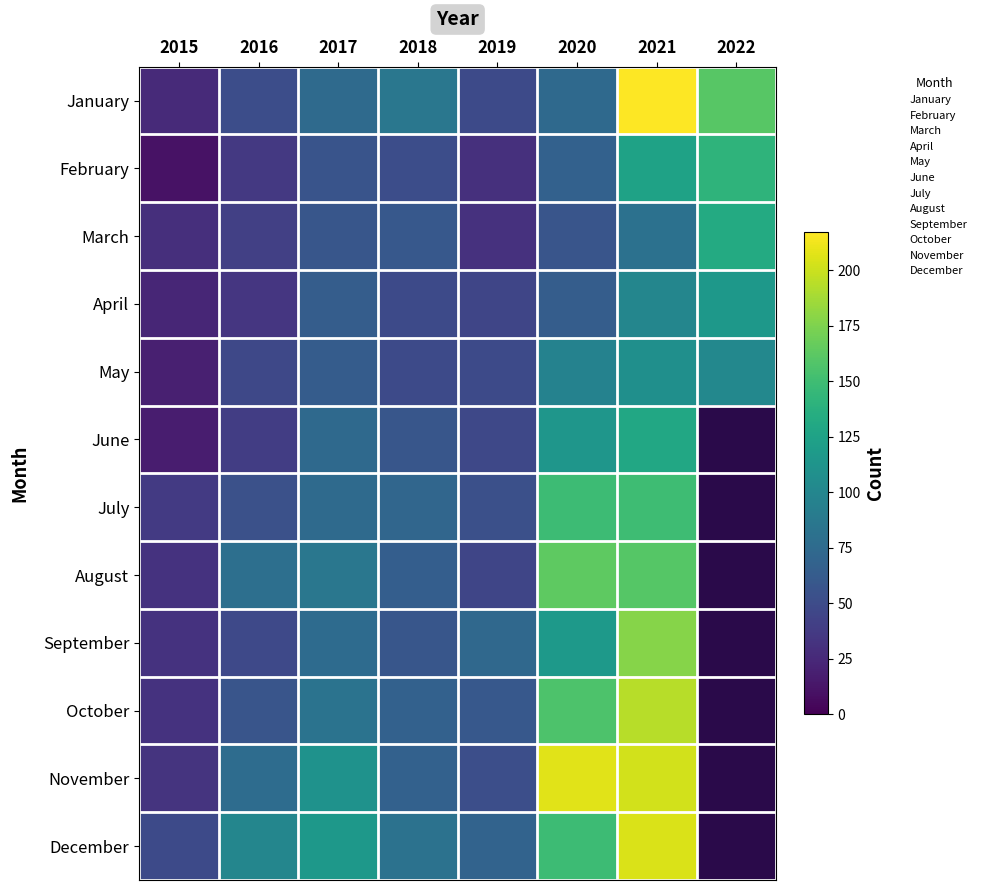

What is the greatest value displayed?

217